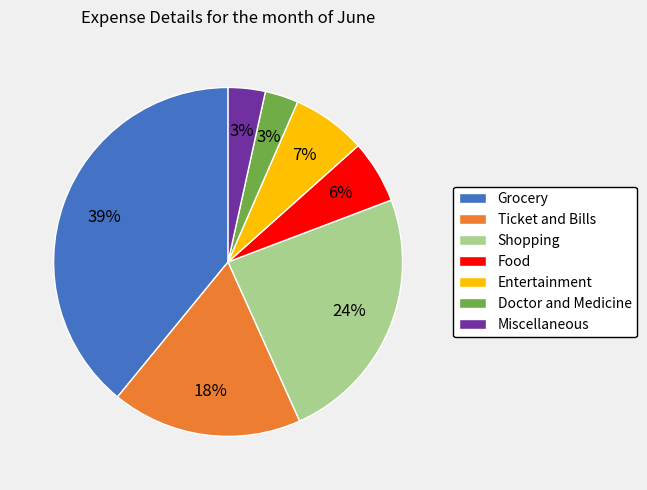

Between Ticket and Bills and Food, which is larger?

Ticket and Bills